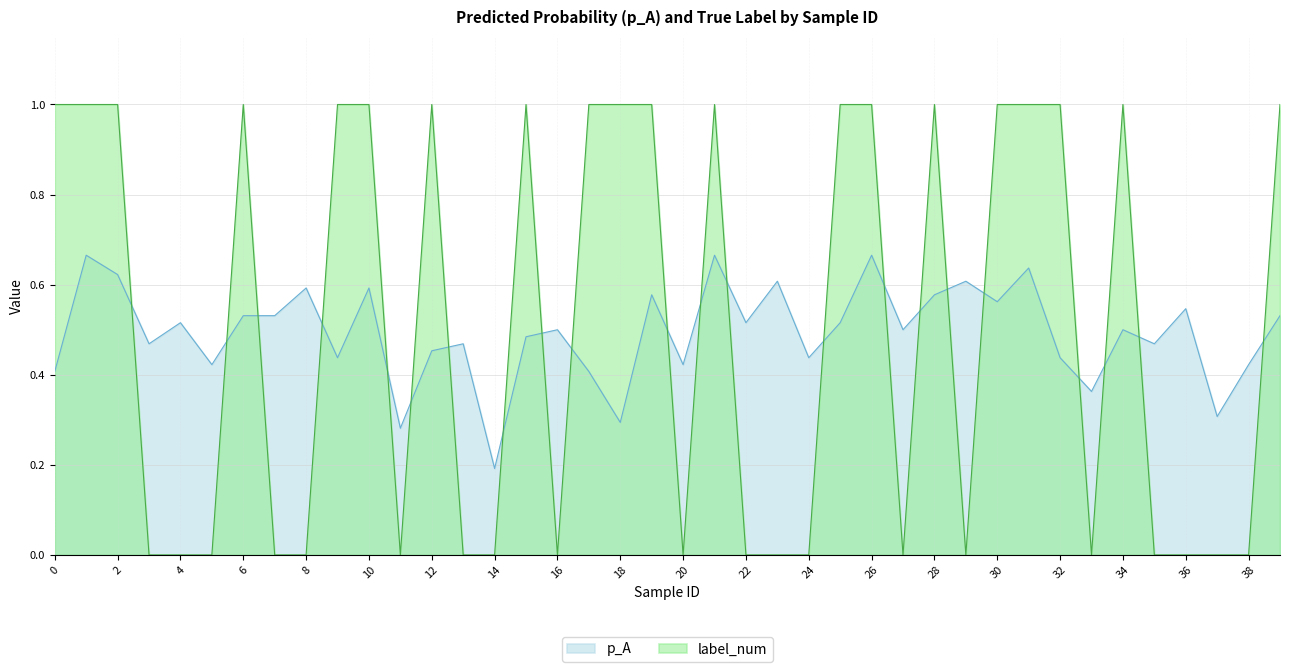

What is the difference between the second highest and minimum values in the label_num series?

1.0